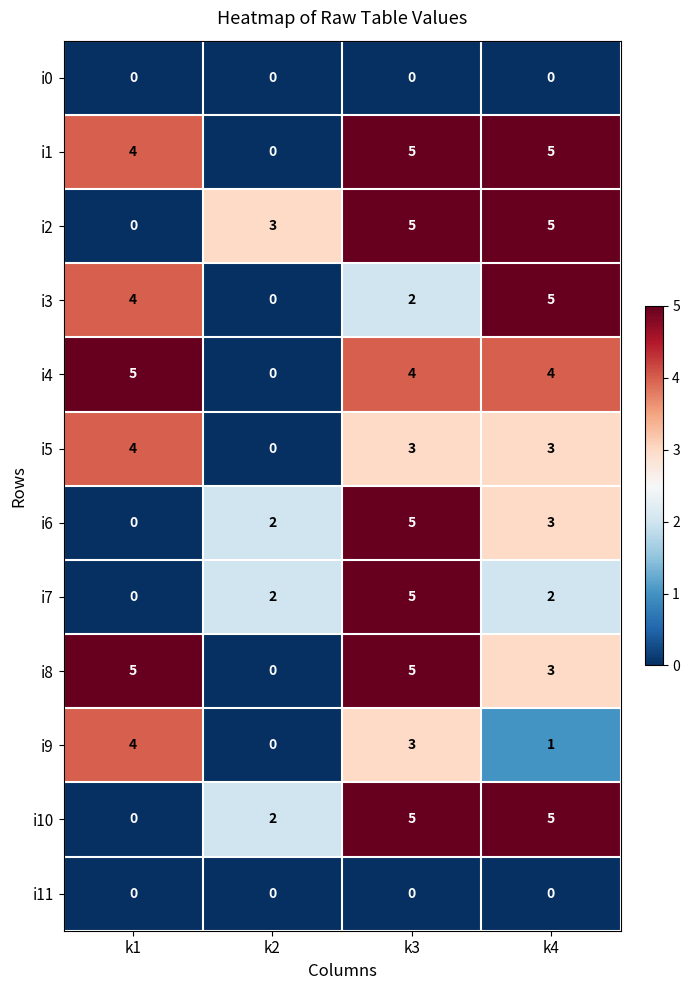

At which label does i8 reach its minimum?

k2